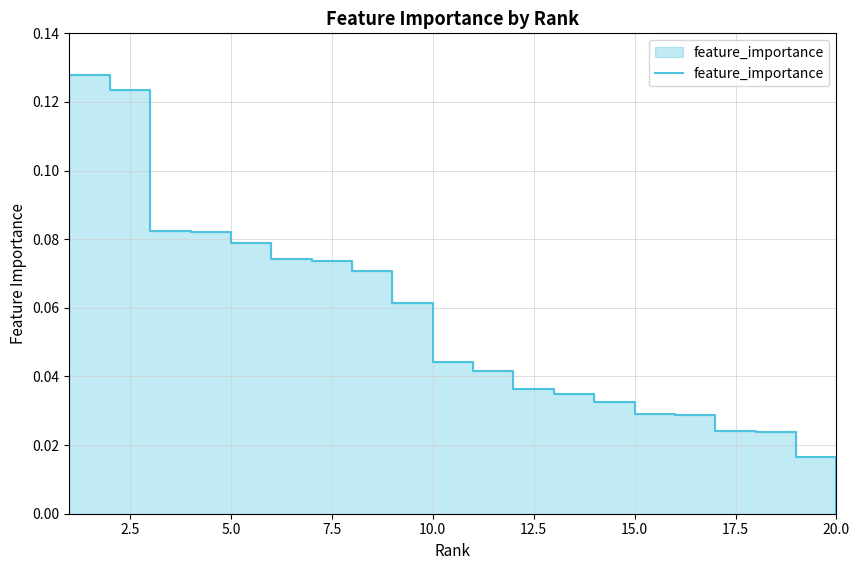

Which label corresponds to the smallest value in the chart?

20.0